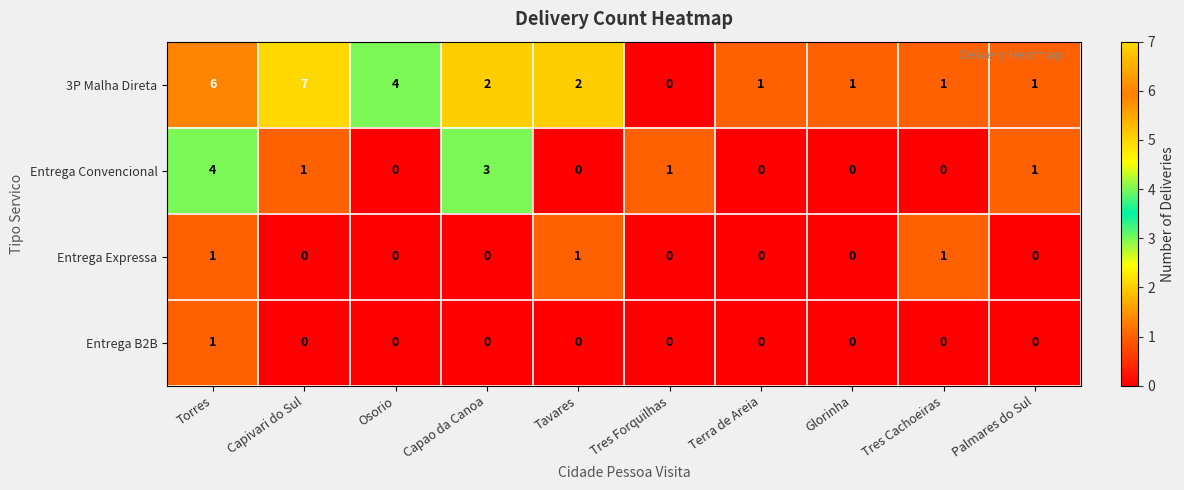

The value of Entrega B2B at Tres Cachoeiras is 0. True or false?

True